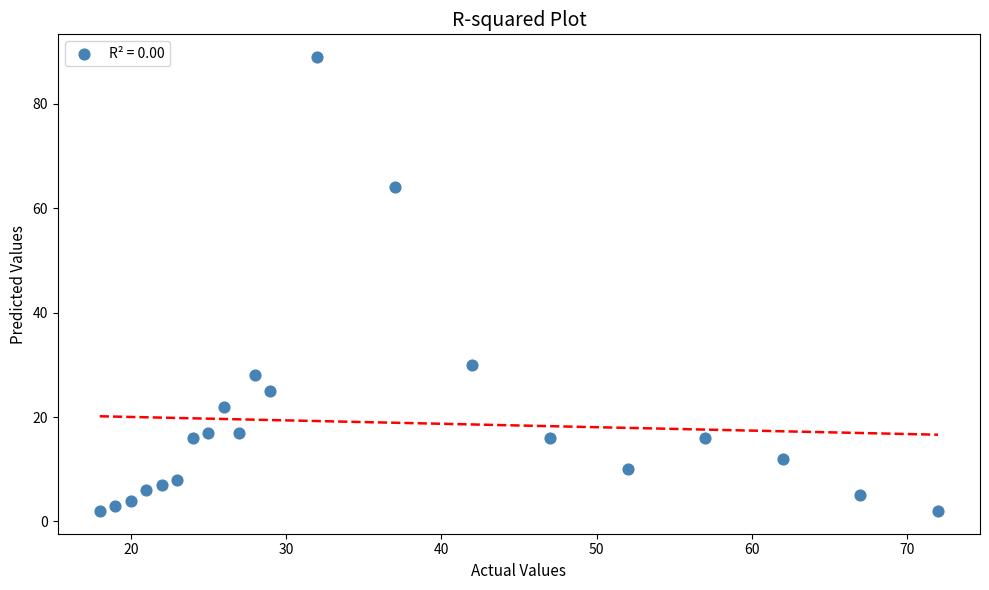

What is the range of Y values (max minus min)?

87